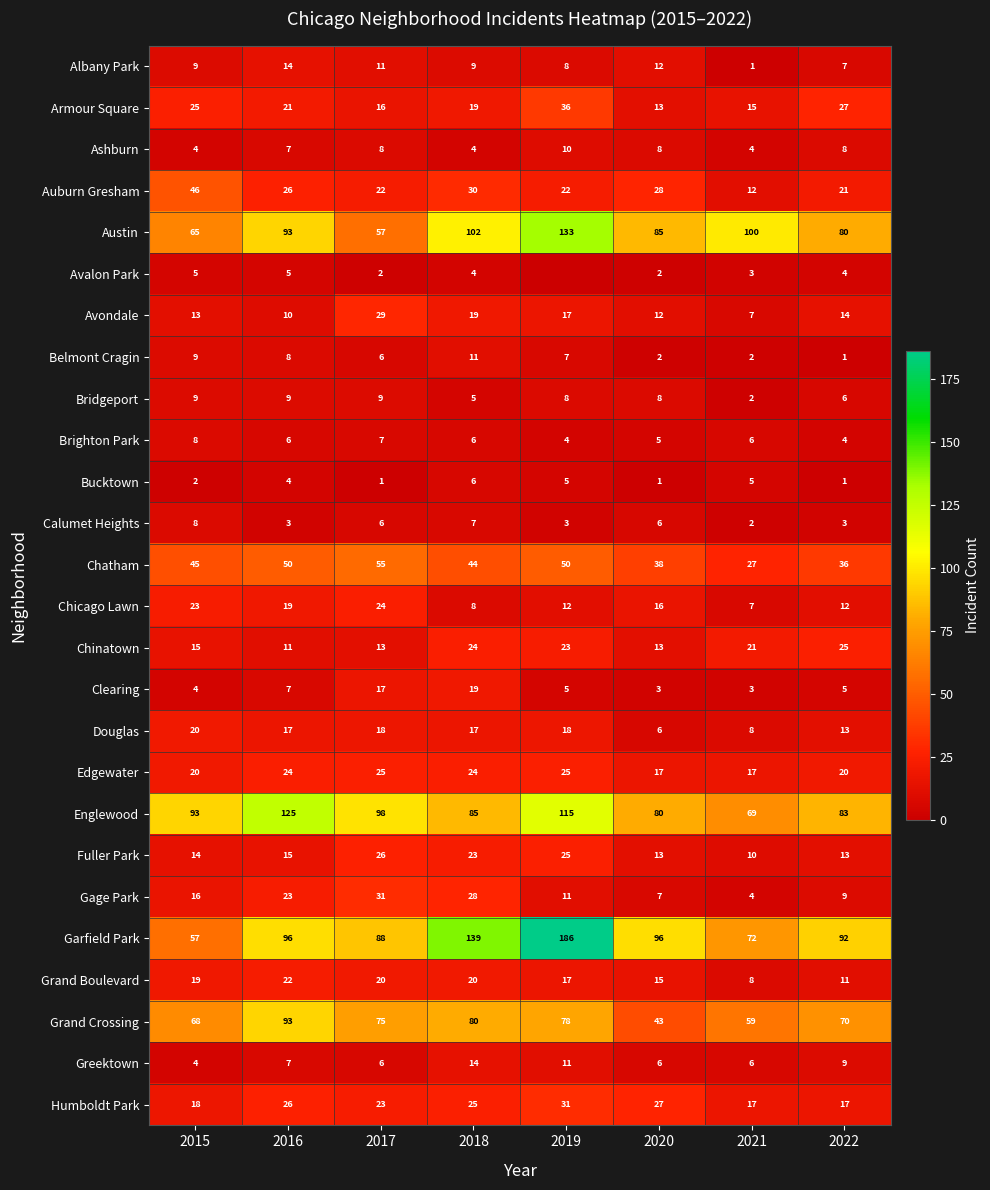

What is the highest value of the Avondale series?

29